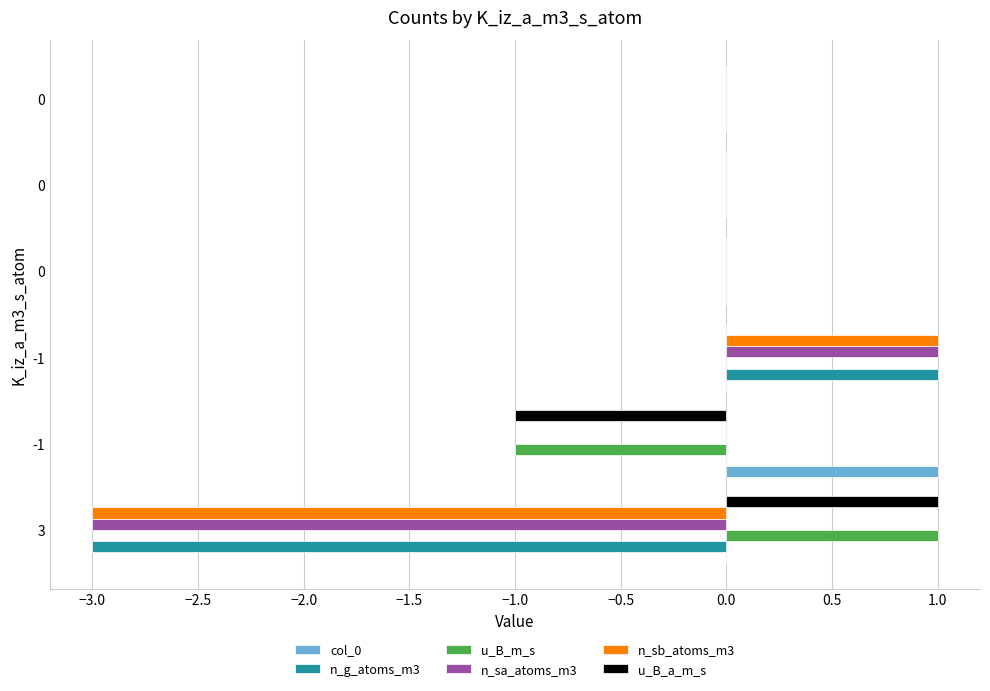

What is the maximum value for col_0?

1